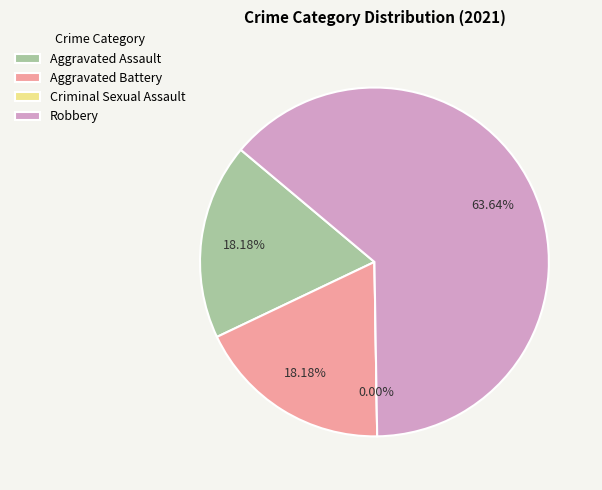

Rank the categories by value from lowest to highest.

Criminal Sexual Assault, Aggravated Assault, Aggravated Battery, Robbery